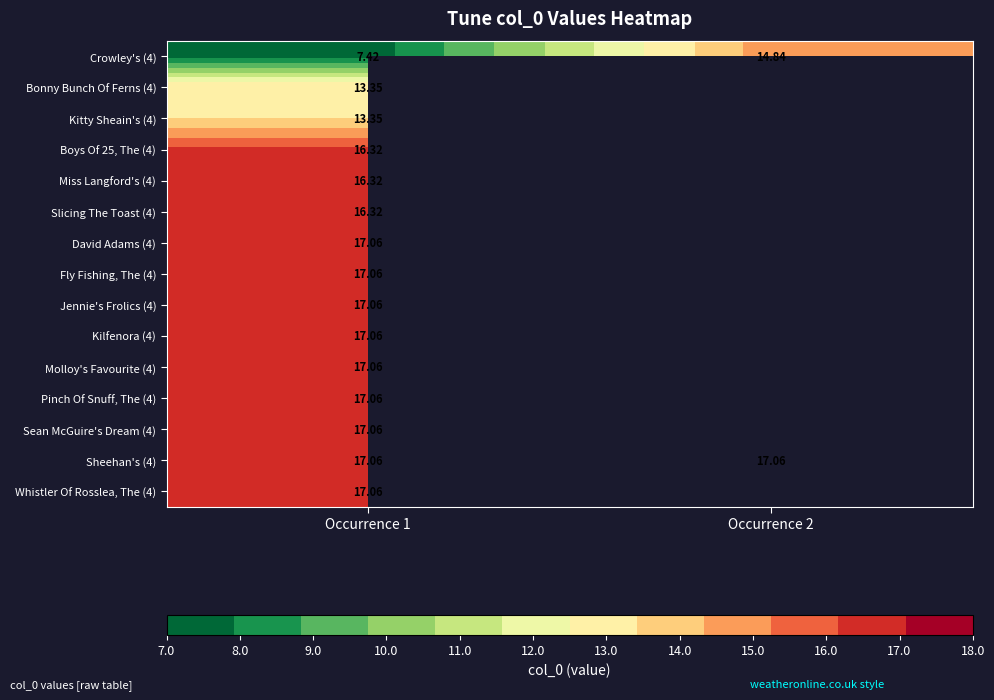

Is the value of Miss Langford's (4) at Occurrence 1 greater than the value of Sheehan's (4) at Occurrence 1?

No